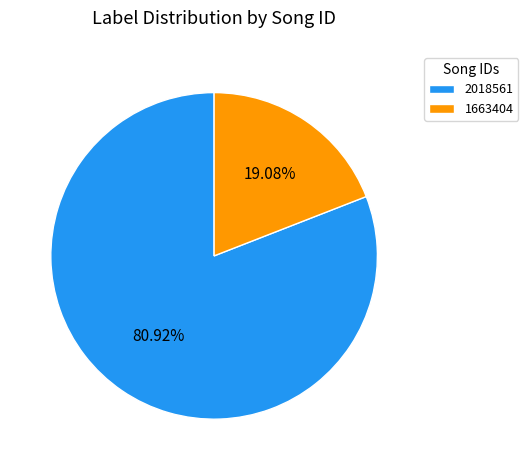

Does any single category account for the majority?

Yes